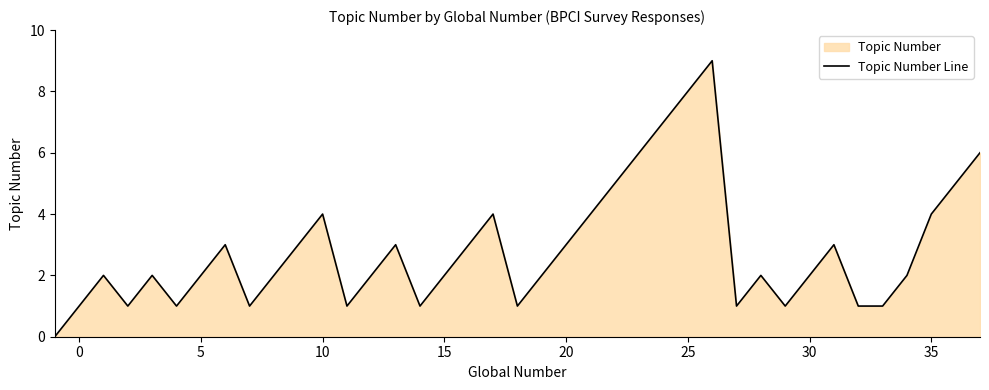

Reading left to right, transcribe all the data shown in this chart.

0	1	2	1	2	1	2	3	1	2	3	4	1	2	3	1	2	3	4	1	2	3	4	5	6	7	8	9	1	2	1	2	3	1	1	2	4	5	6